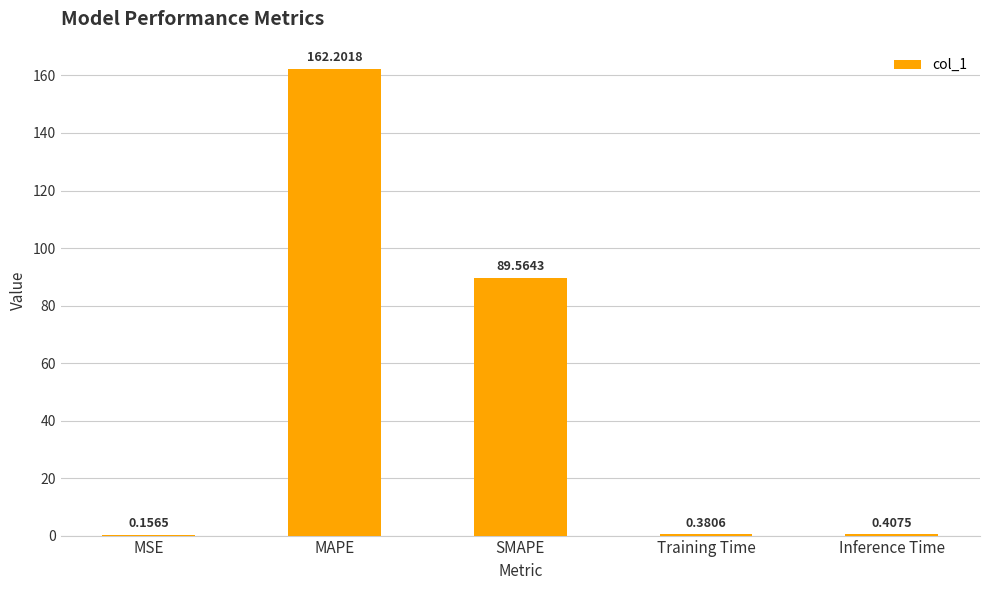

Where is the data nearest to the value 81?

SMAPE